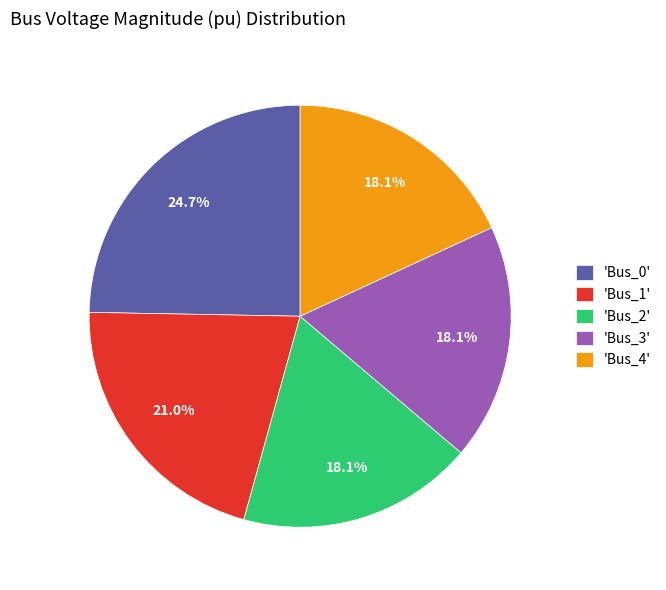

What is the largest slice in the pie chart?

'Bus_0'